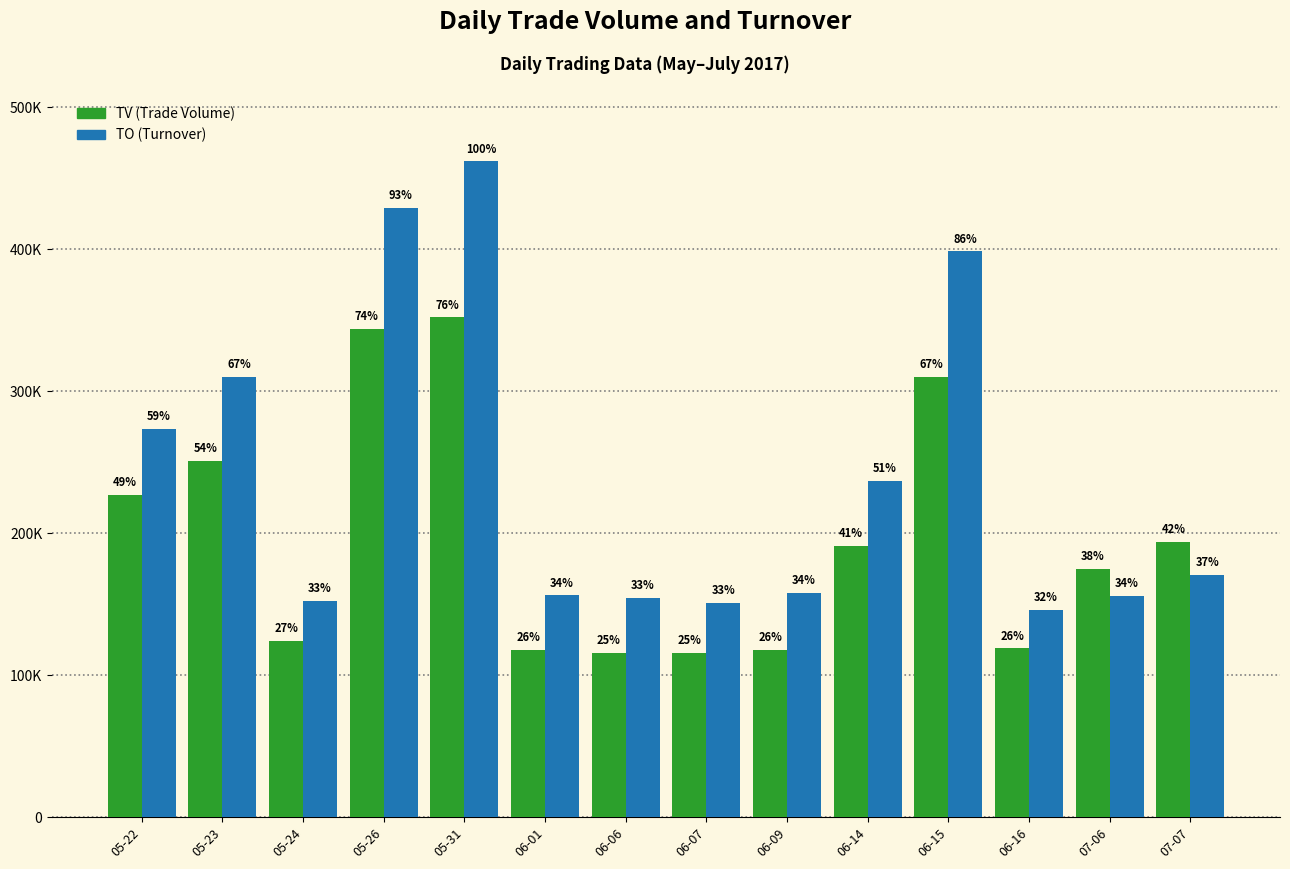

Which has a higher value, 05-26 or 06-07?

05-26